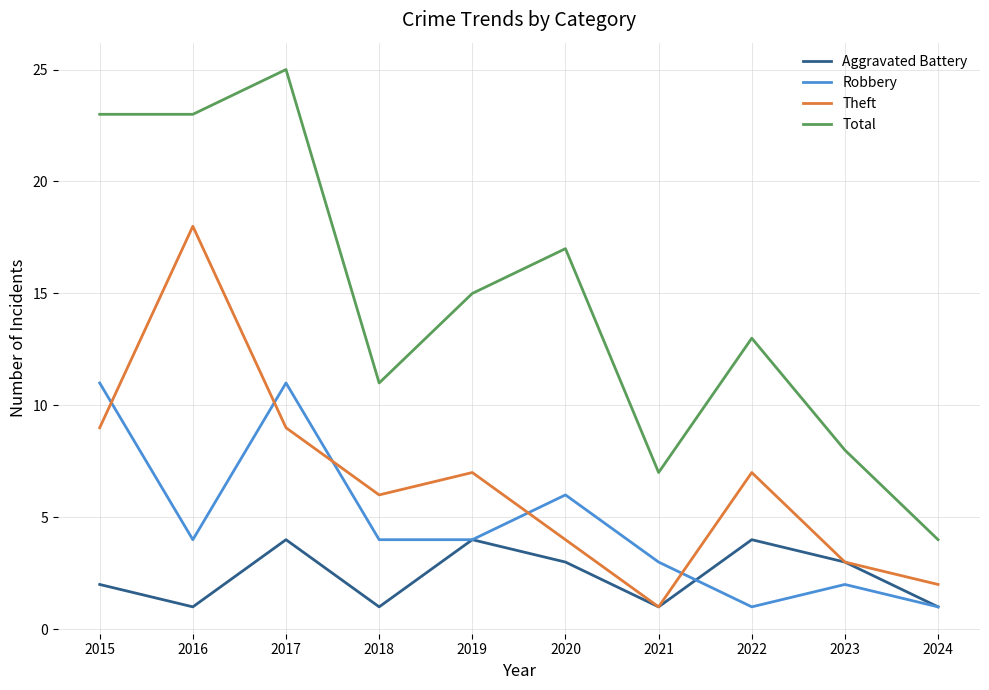

How many Robbery values are between 2 and 6?

6